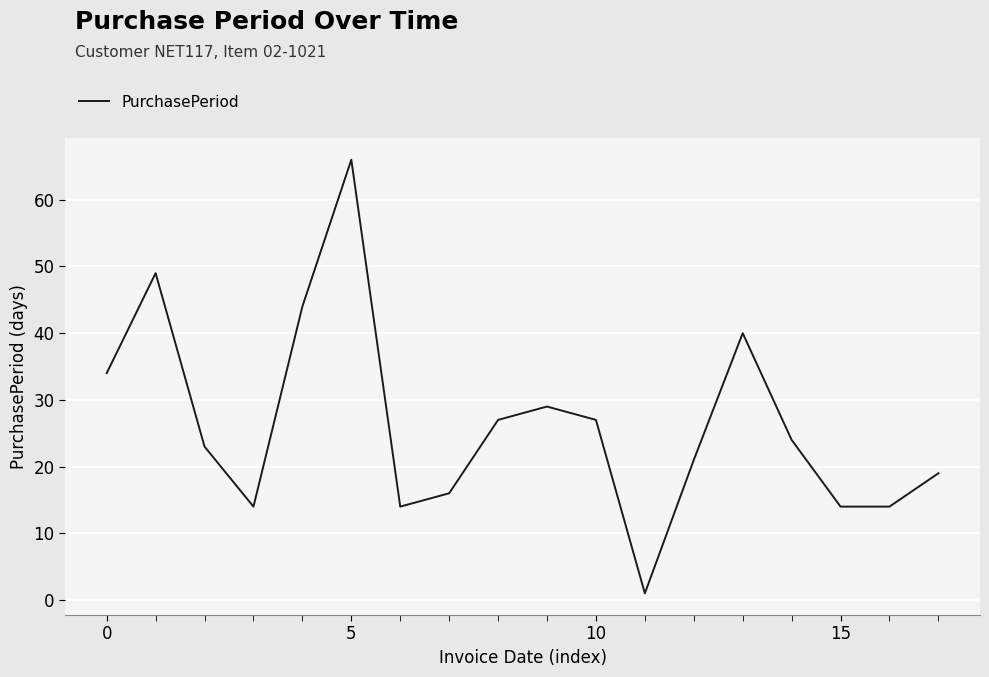

What is the greatest value displayed?

66